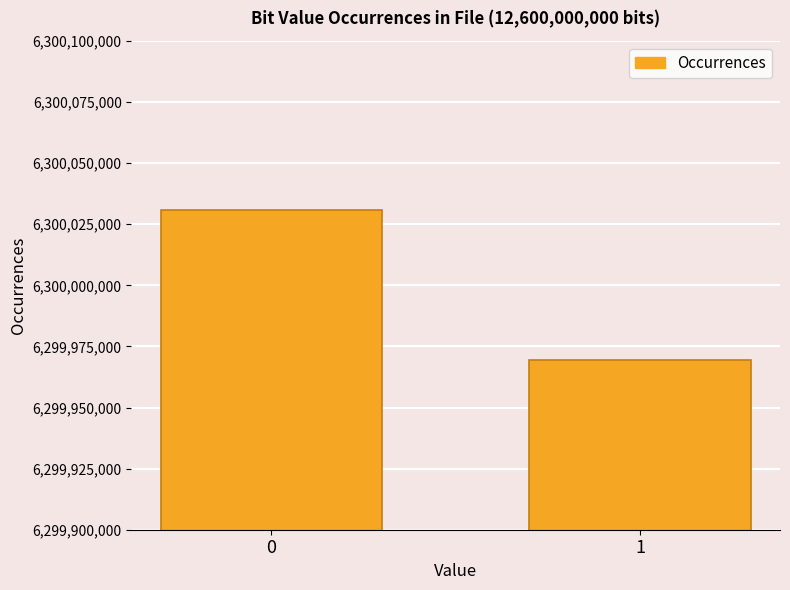

How many bars are there in total?

2